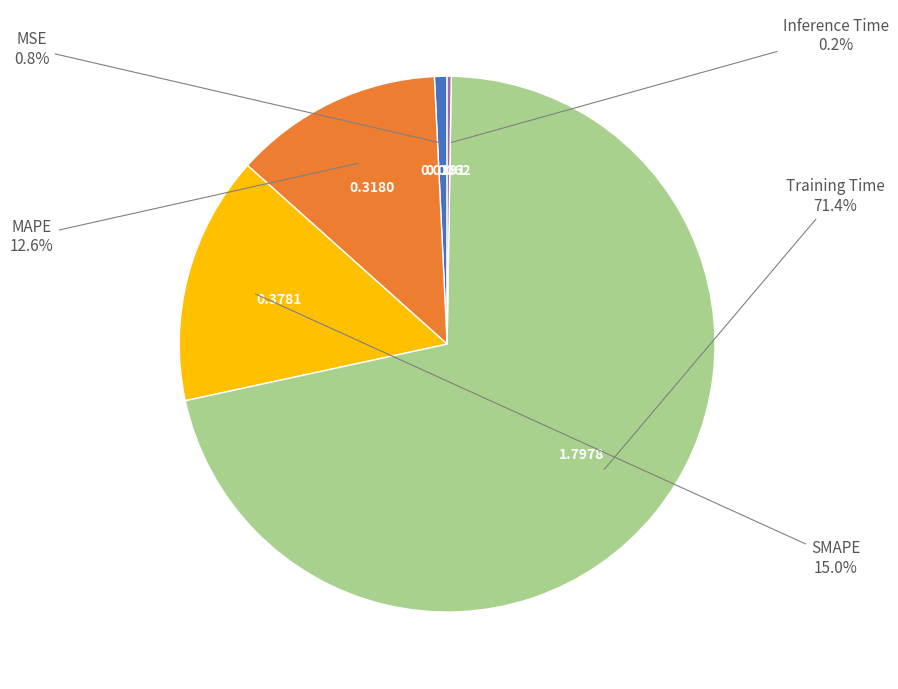

To the nearest percent, what is the difference between the largest and smallest slice percentages?

71%